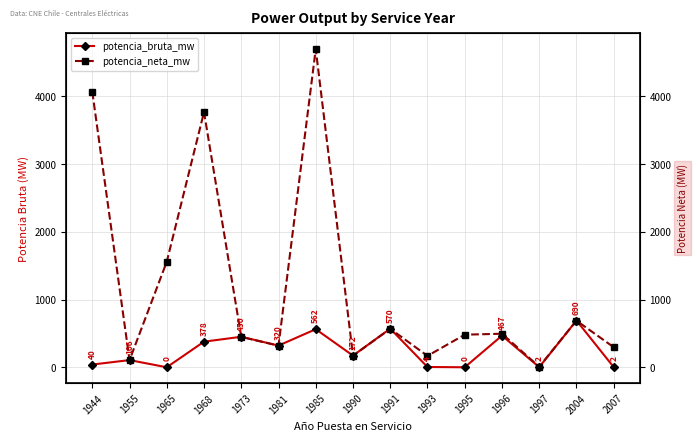

What is the difference between the potencia_neta_mw values at 2004 and 1944?

3380